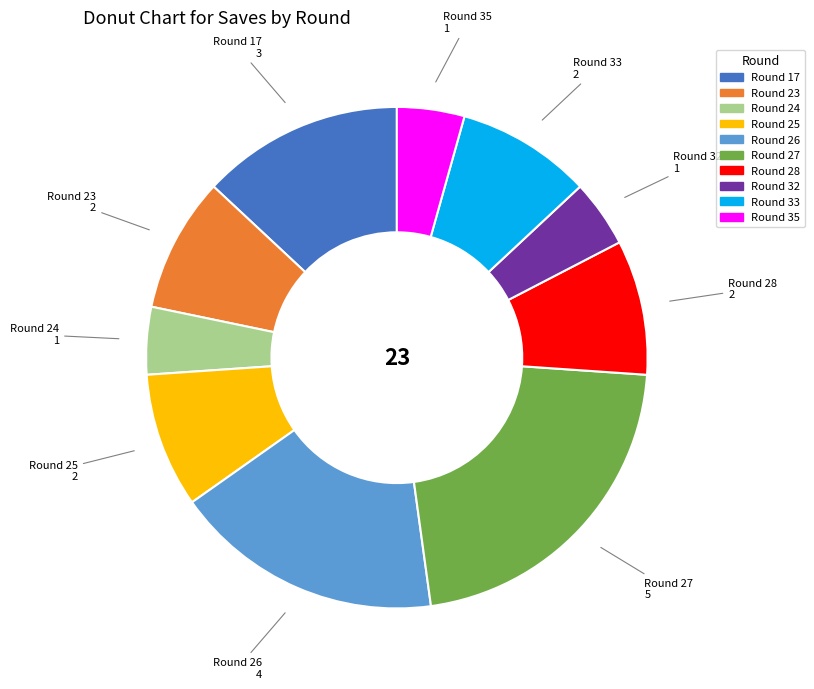

Approximately how many times larger is the value at Round 33 compared to Round 25?

1.0